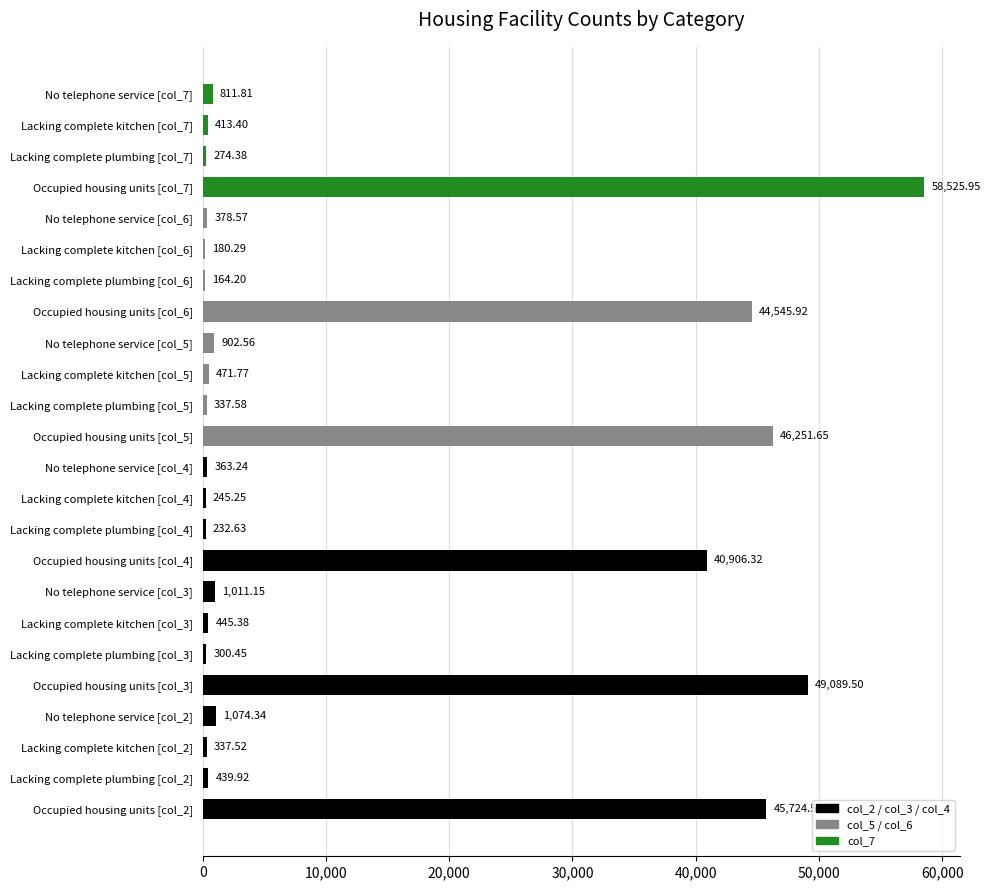

What is the ratio of the value at Lacking complete plumbing [col_2] to the value at Lacking complete kitchen [col_7]?

1.1